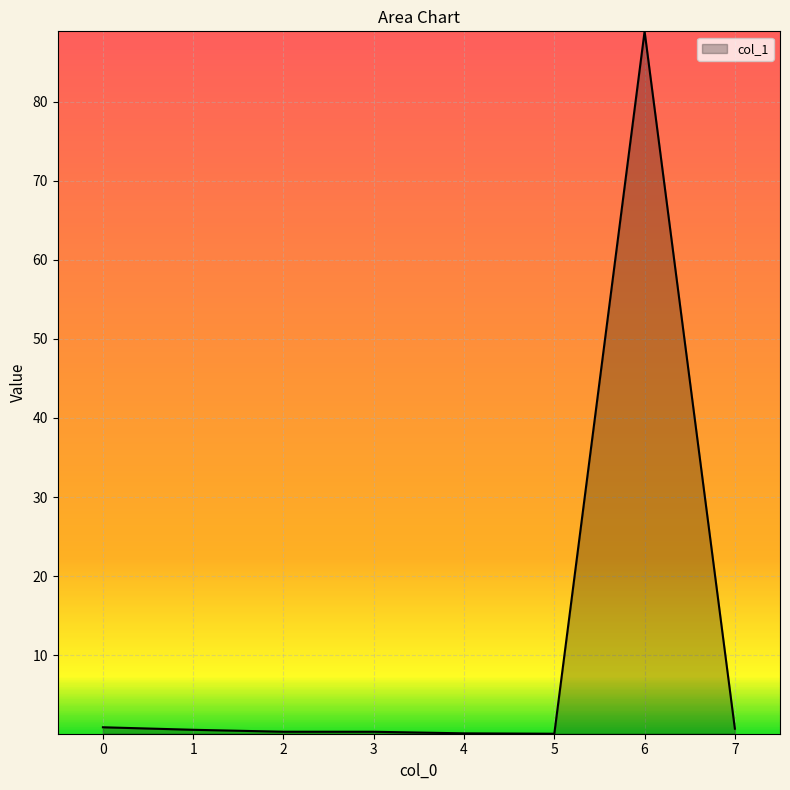

The chart shows a value of 88.9 at 6. True or false?

True